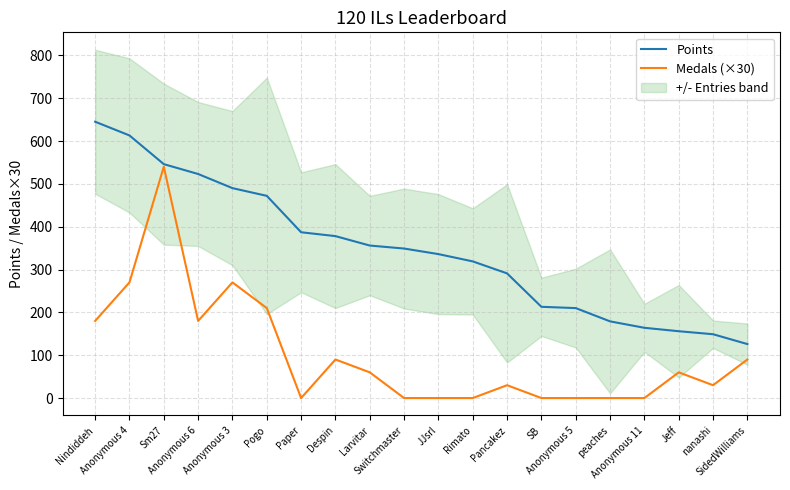

Is it true that Points equals 149 at nanashi?

True